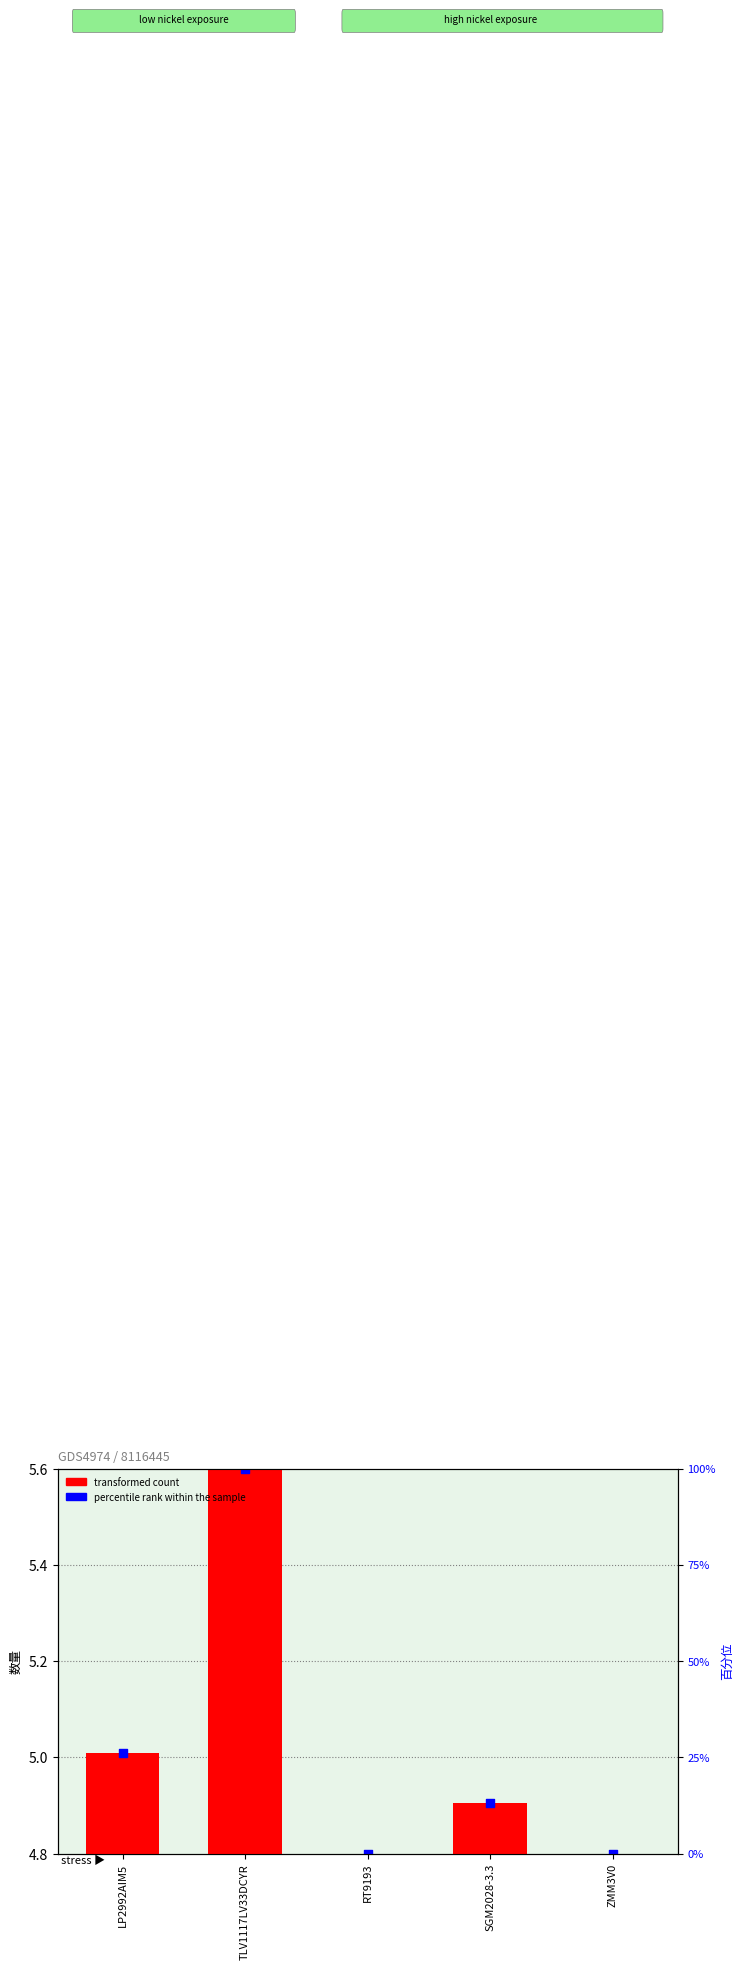

At how many categories does at least one series exceed 4?

5